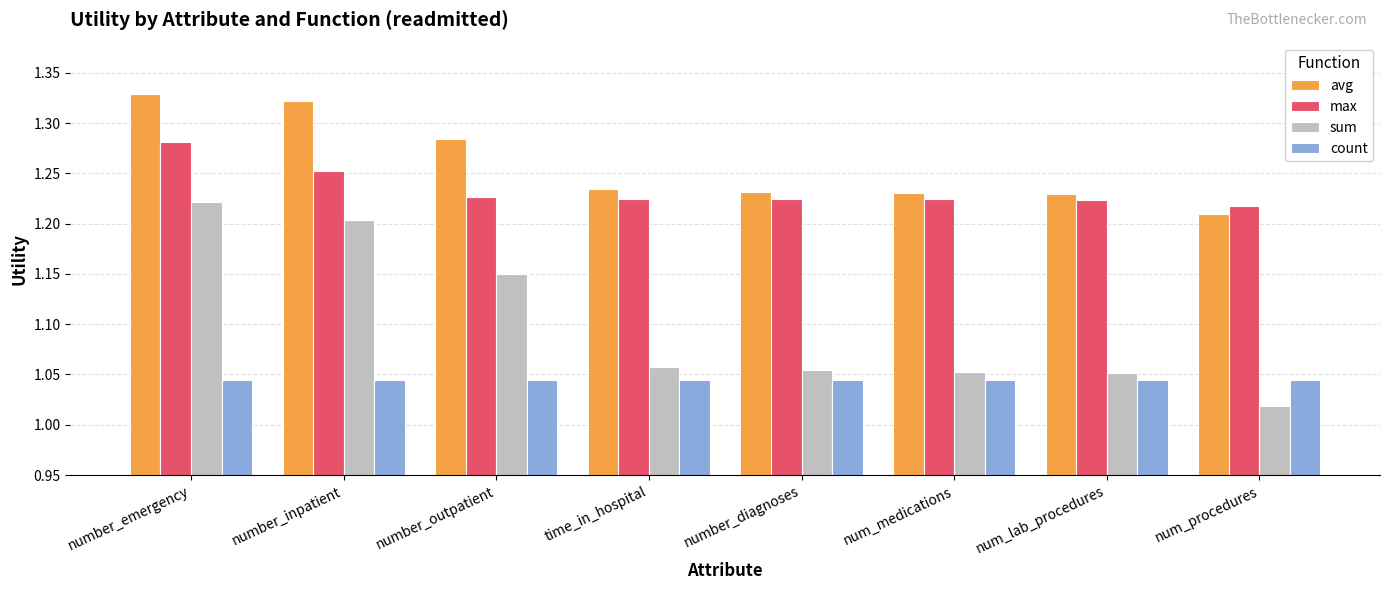

What is the sum of all max values?

9.9